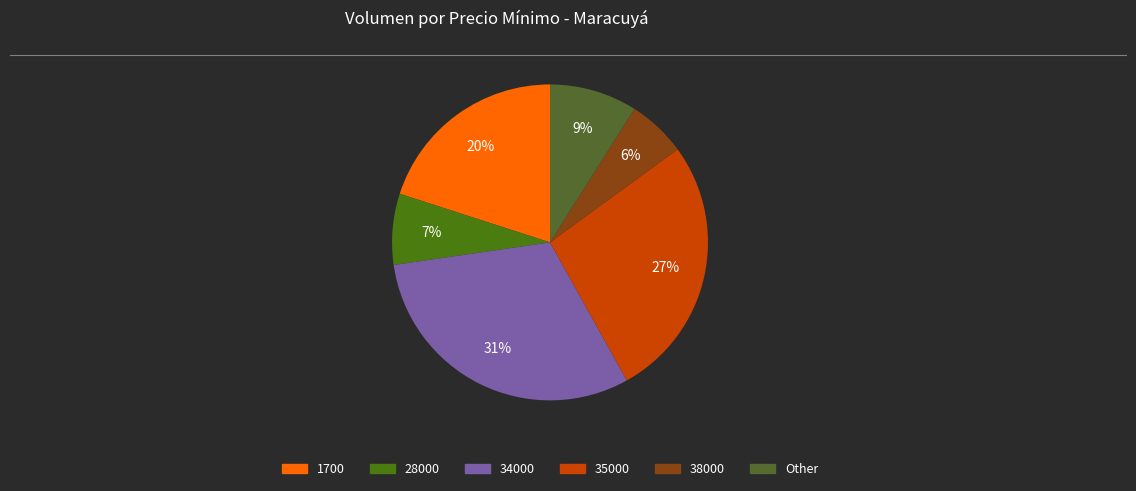

How many slices are in this pie chart?

6